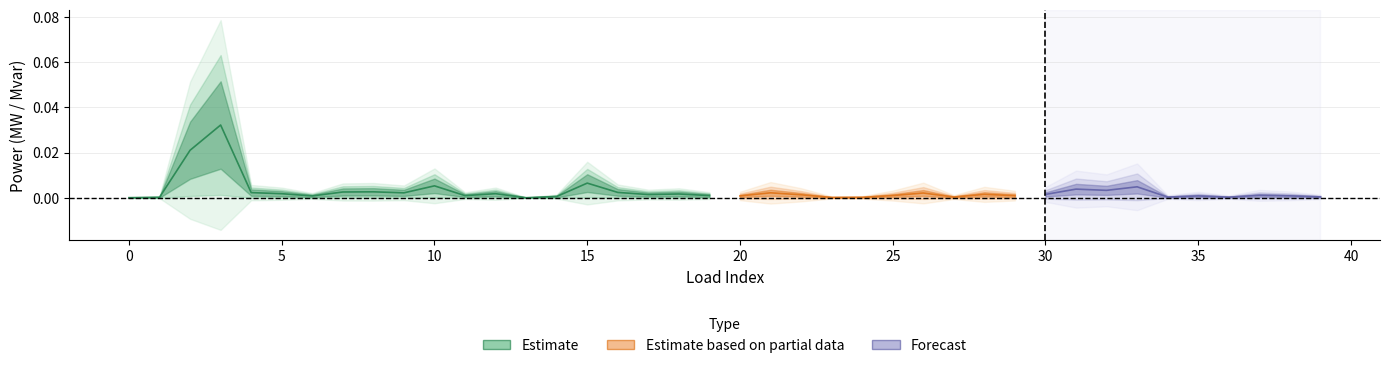

Where is the data nearest to the value 0?

13